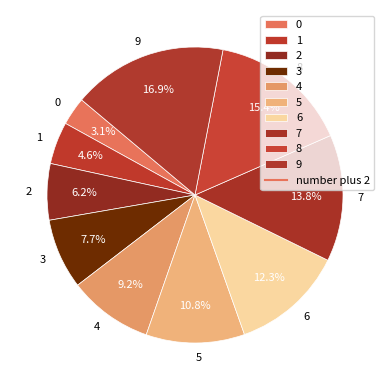

Approximately how many times larger is the value at 8 compared to 0?

5.0